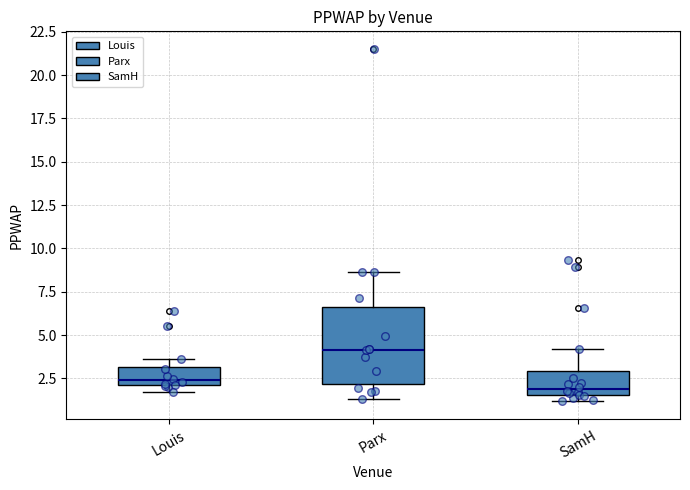

Where is the lower edge of the box for Louis on the y-axis? The values are not printed on the chart, so give them approximately, as read against the axis.

2.0